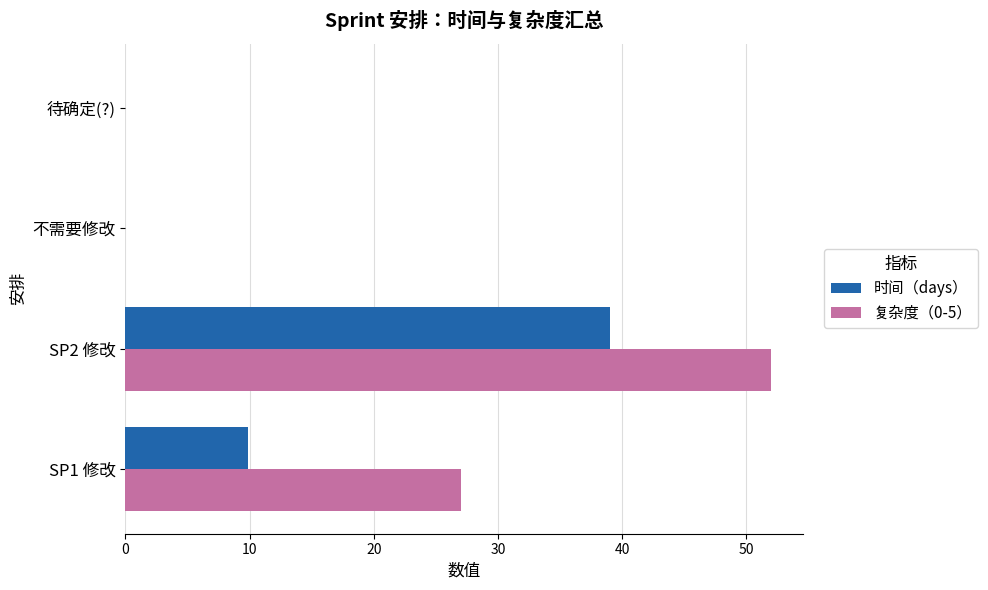

Which series has the largest total across all categories?

复杂度（0-5）